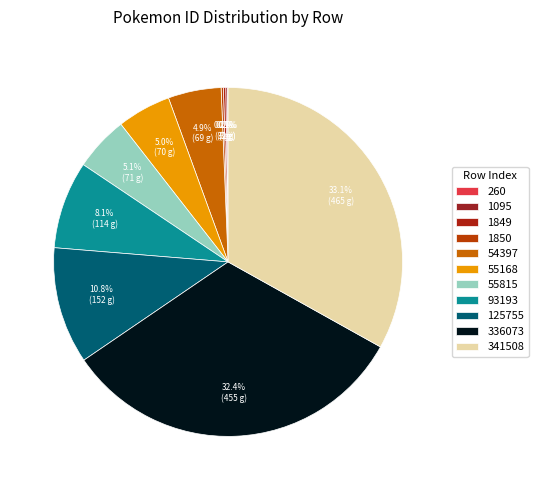

Does any single category account for the majority?

No